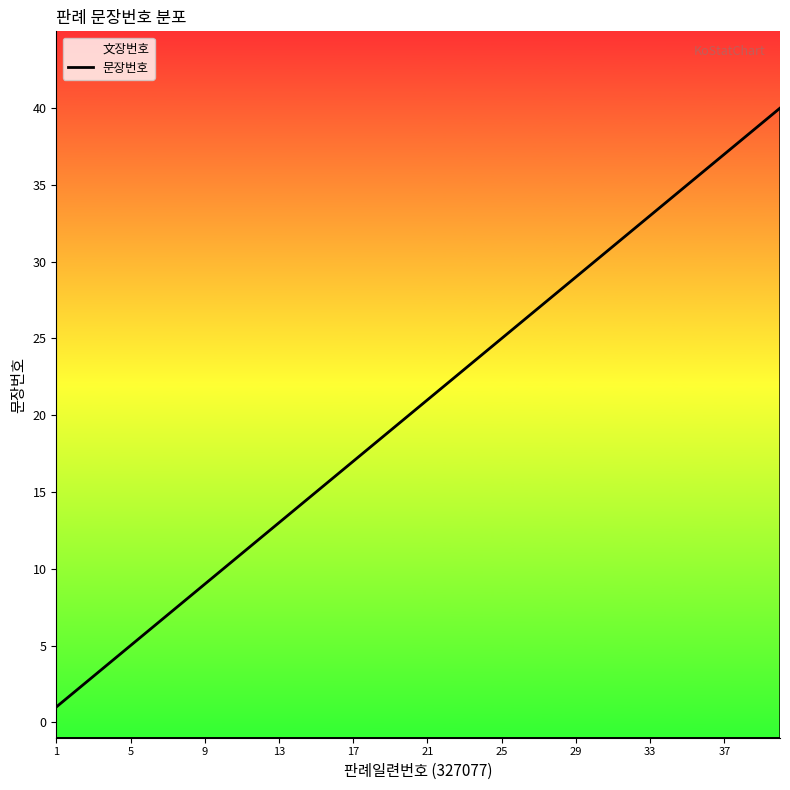

The chart shows a value of 6 at 17. True or false?

False